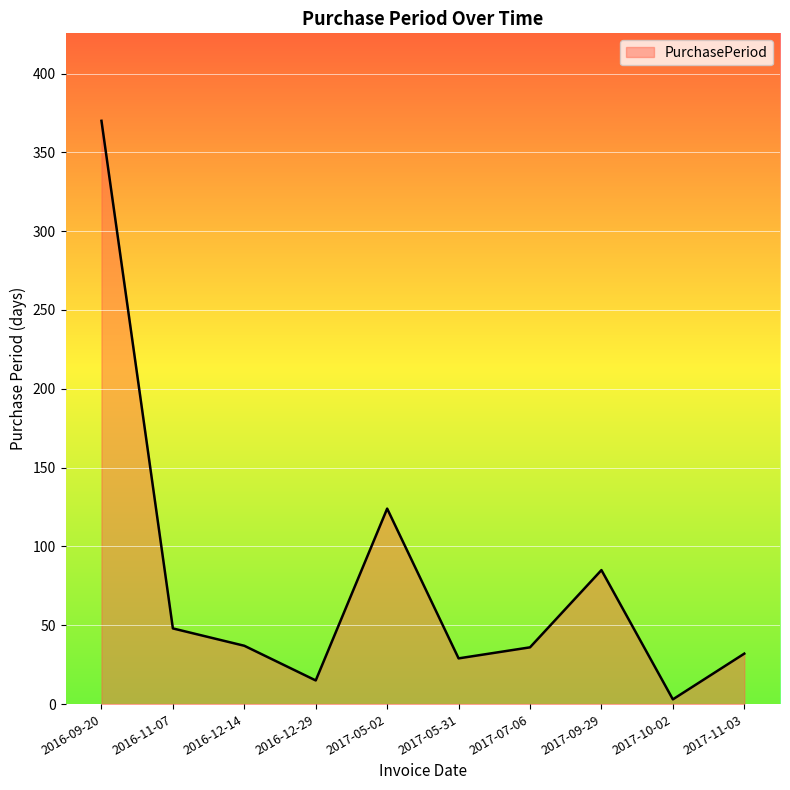

What is the approximate value at 2016-12-29?

15